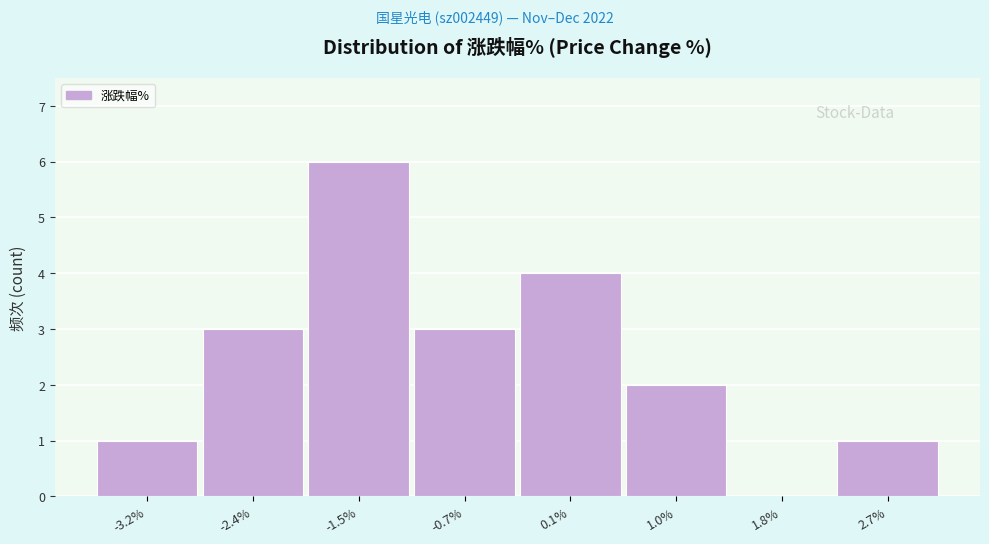

Reading left to right, what are all the values shown in this chart?

-3.2%=1	-2.4%=3	-1.5%=6	-0.7%=3	0.1%=4	1.0%=2	1.8%=0	2.7%=1